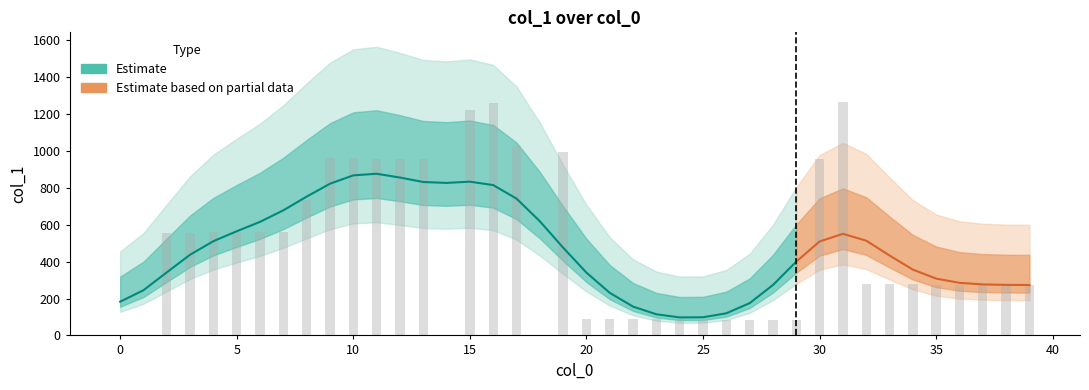

What is the average value?

467